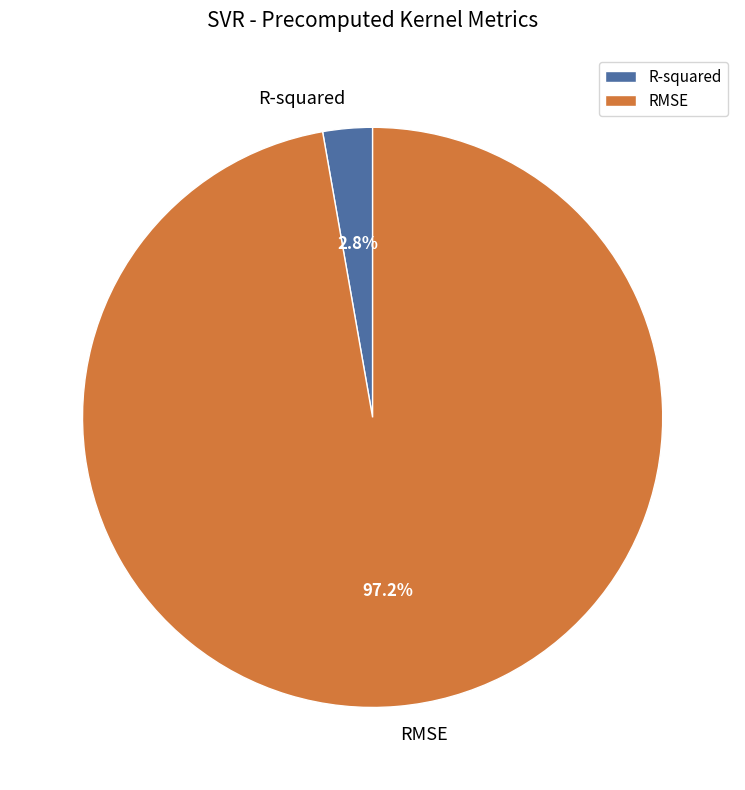

What percentage is NOT represented by R-squared?

97.2%